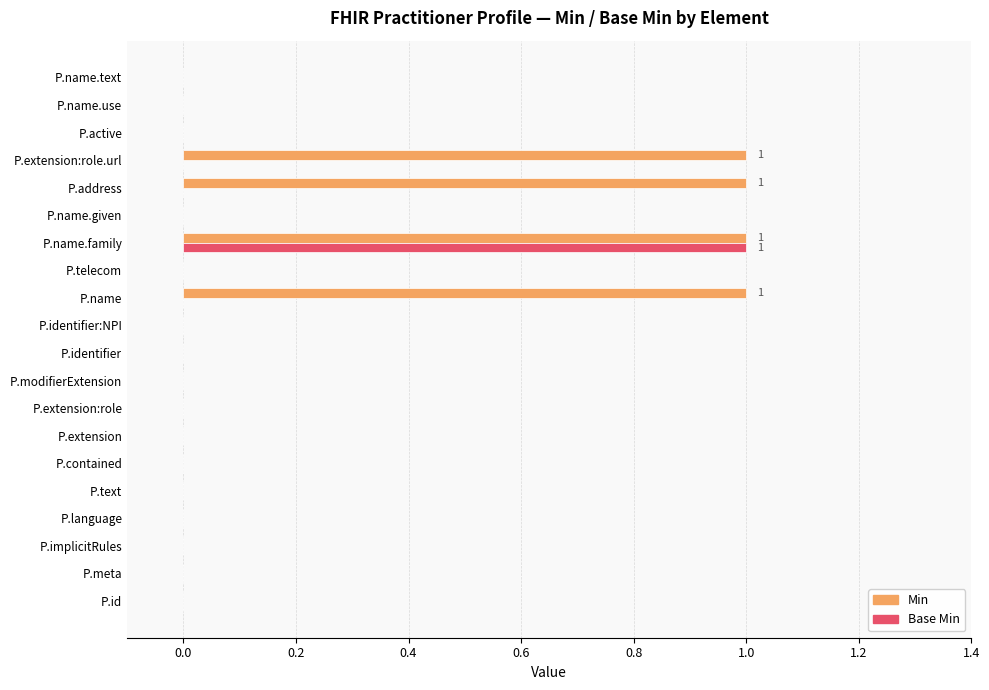

Count the number of data series in this chart.

2